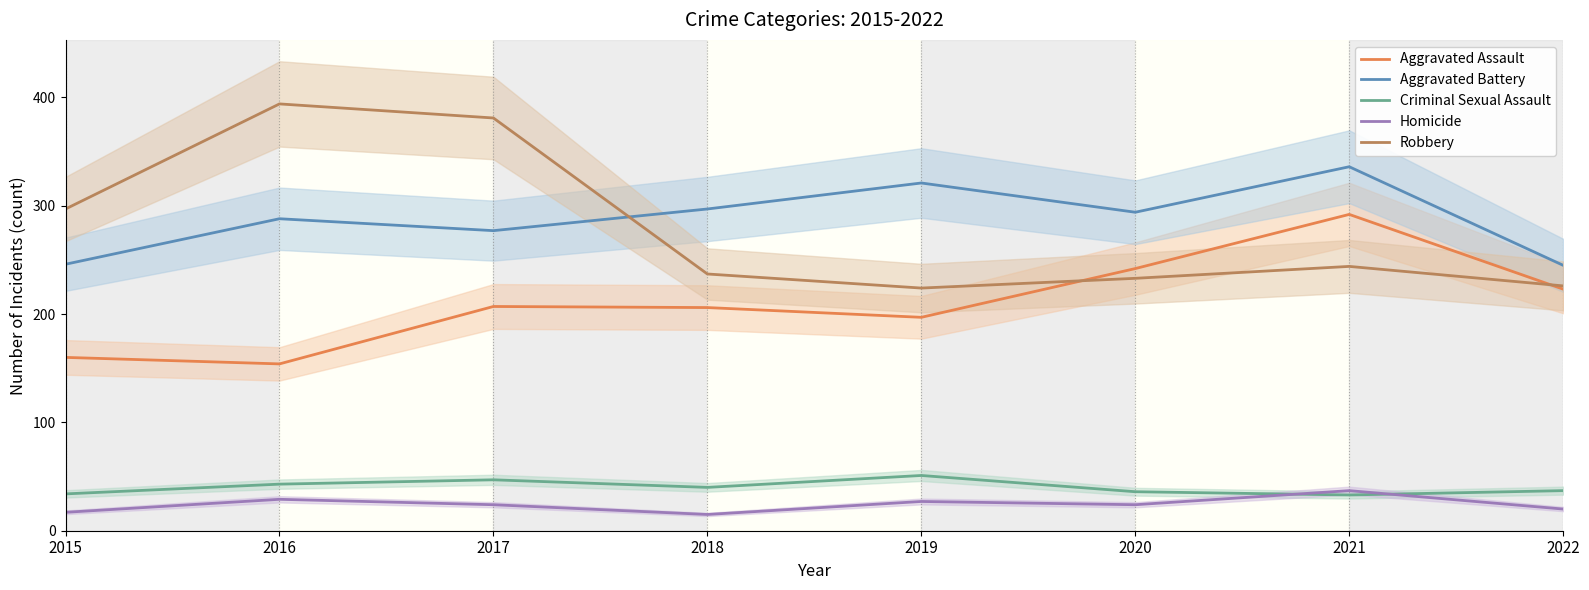

What is the value of the Robbery point at the 5th from the left?

224